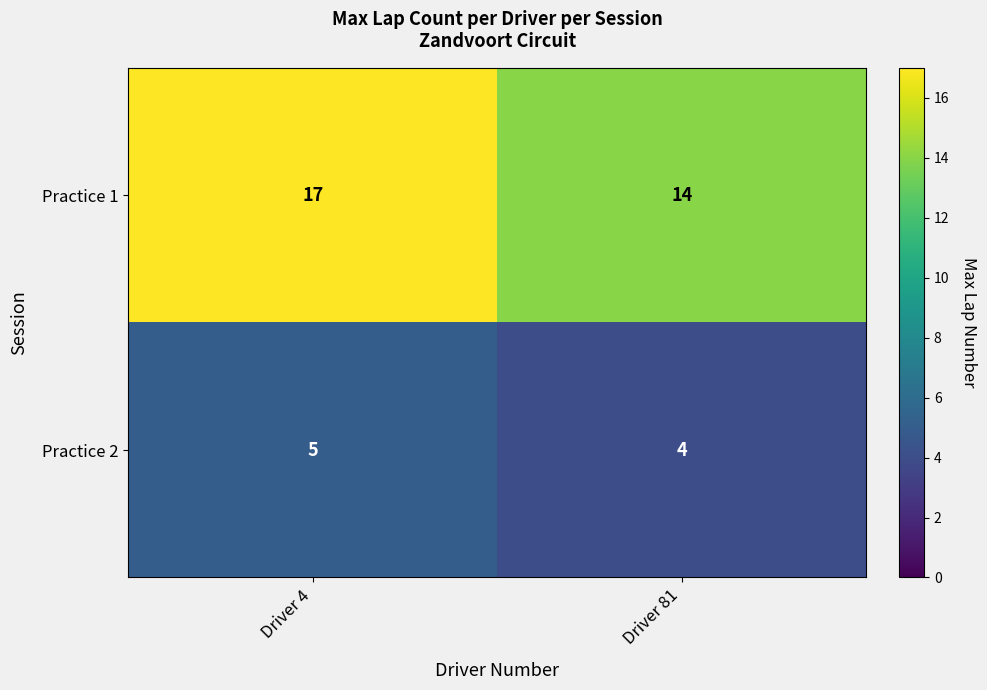

What is the minimum value shown in the chart?

4